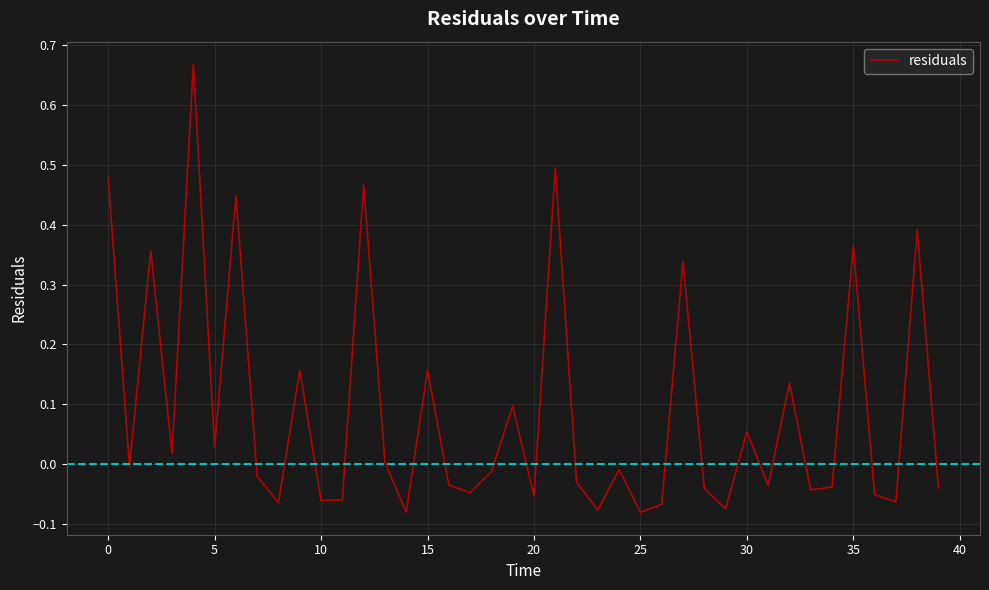

How many lines are shown in the chart?

1